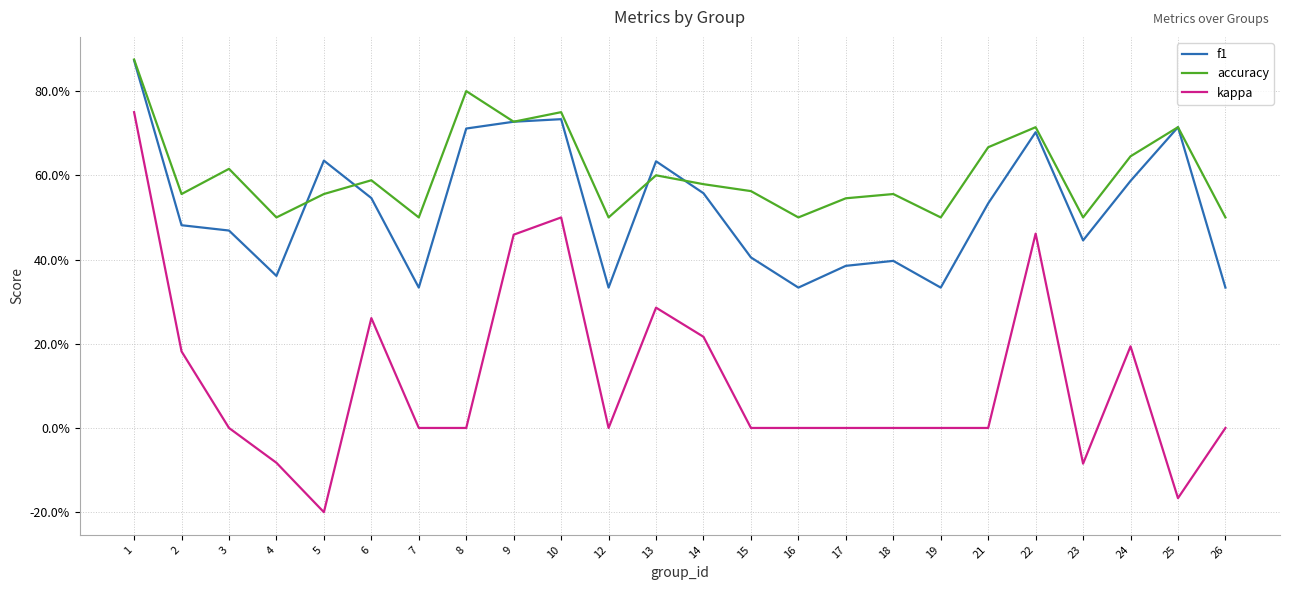

What are all the series names shown in the legend?

f1, accuracy, kappa